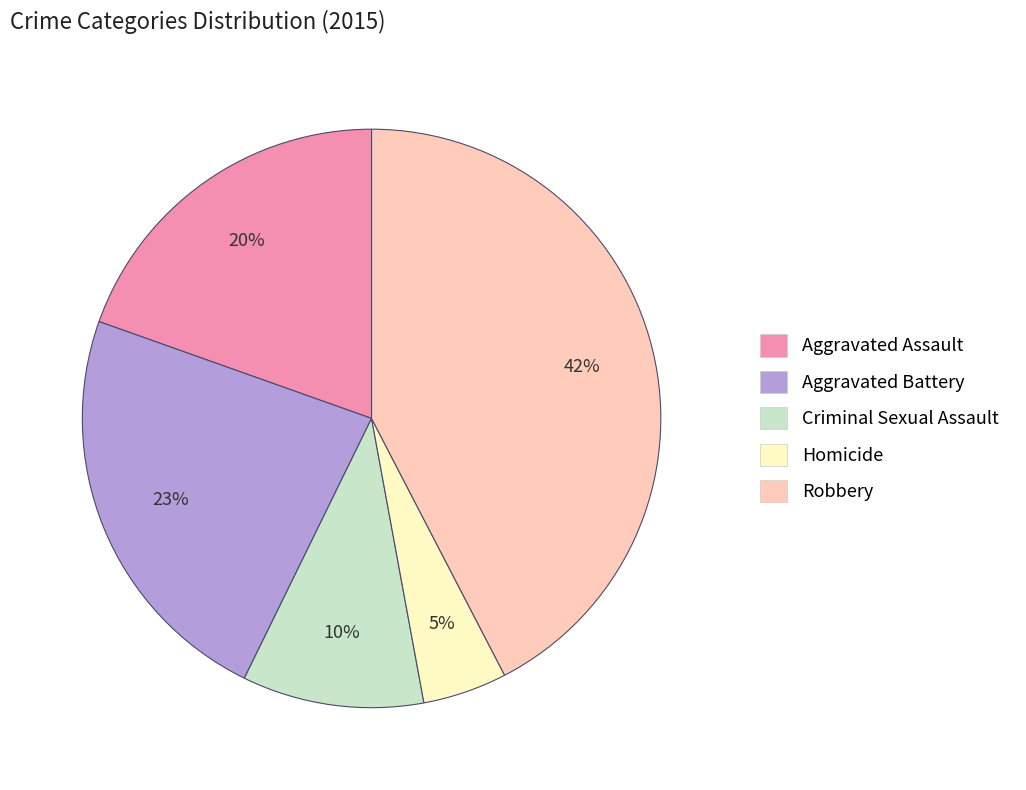

To the nearest percent, what percentage of the pie is Robbery?

42%